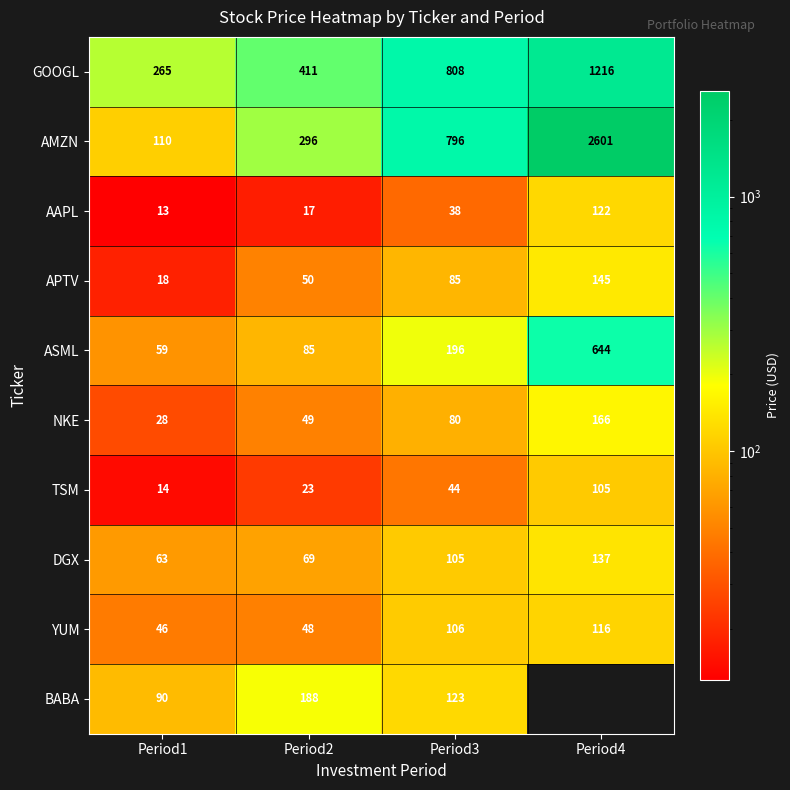

Which series changed the most between Period1 and Period3?

AMZN